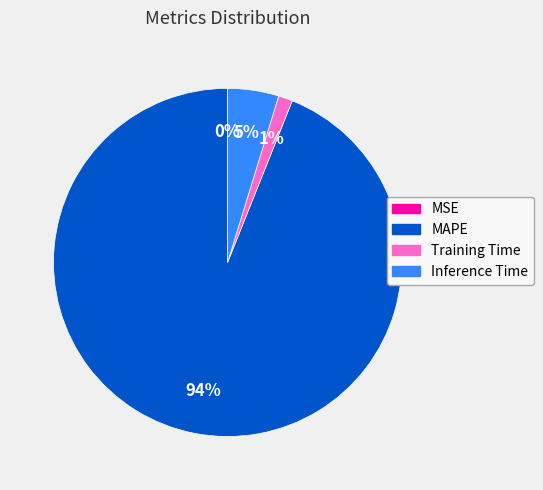

Do Inference Time and Training Time together represent more than half of the pie?

No